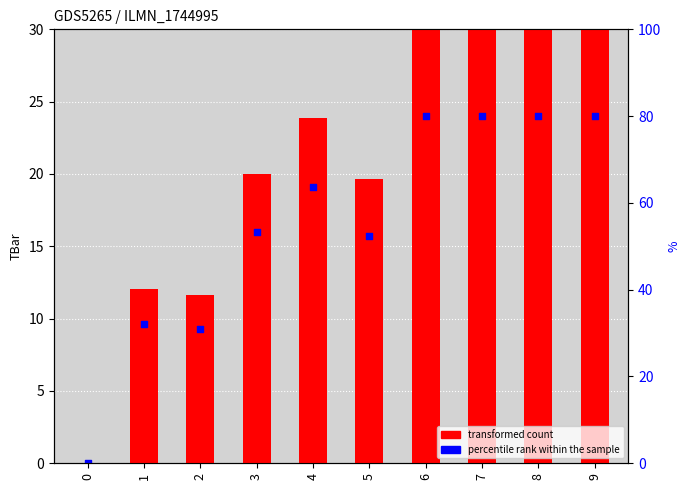

Which series has the widest spread of Y values?

TBar